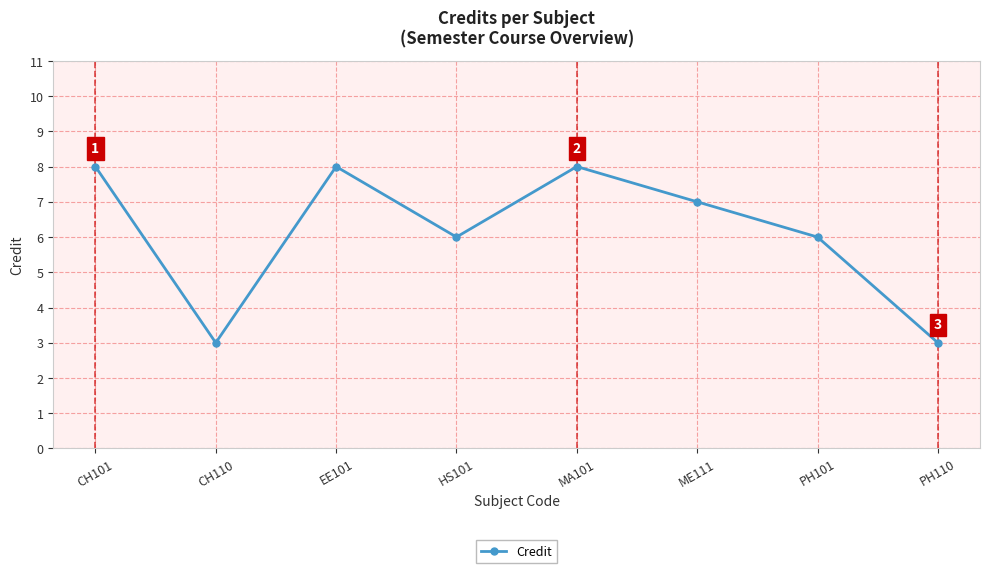

The chart shows a value of 8 at CH101. True or false?

True